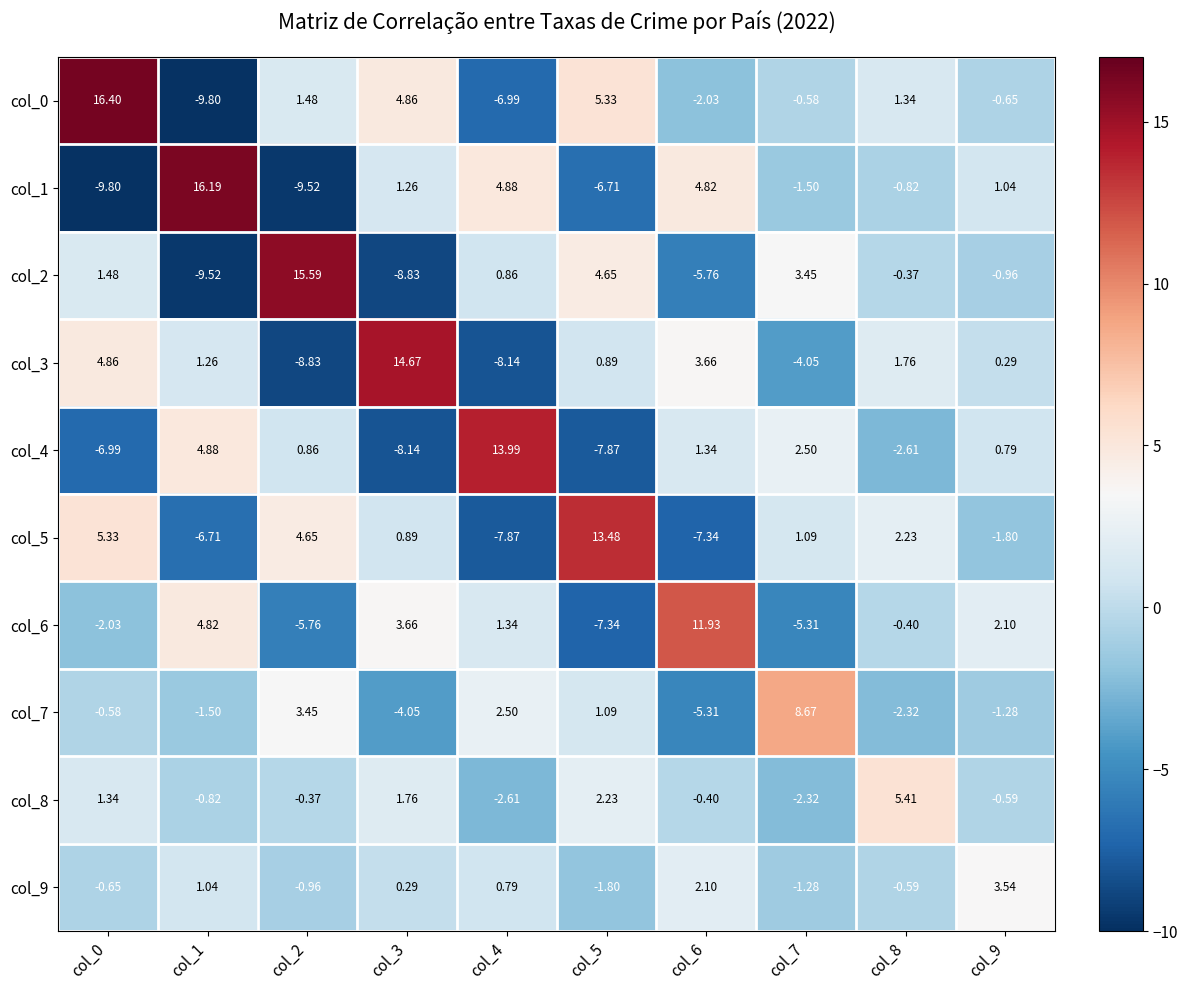

Is the value of col_0 at col_0 greater than the value of col_4 at col_3?

Yes